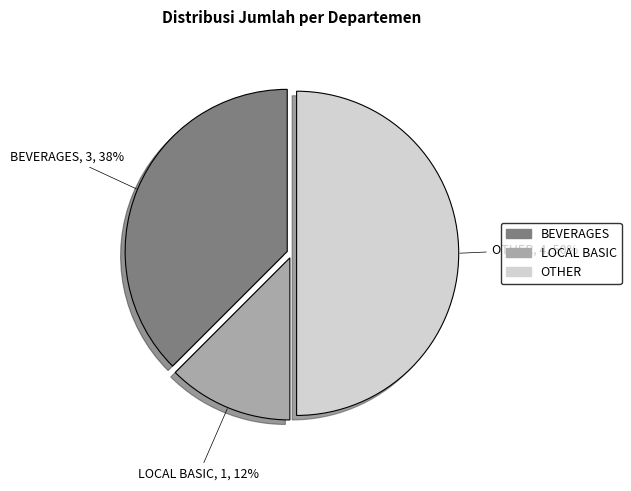

Does LOCAL BASIC account for over 50% of the chart?

No